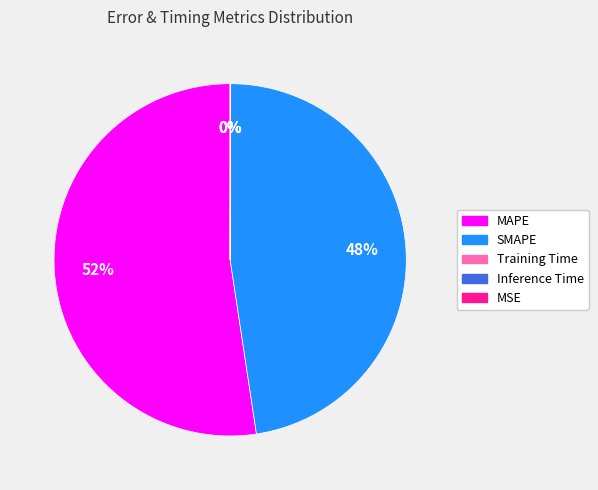

To the nearest percent, what is the average slice percentage?

20%